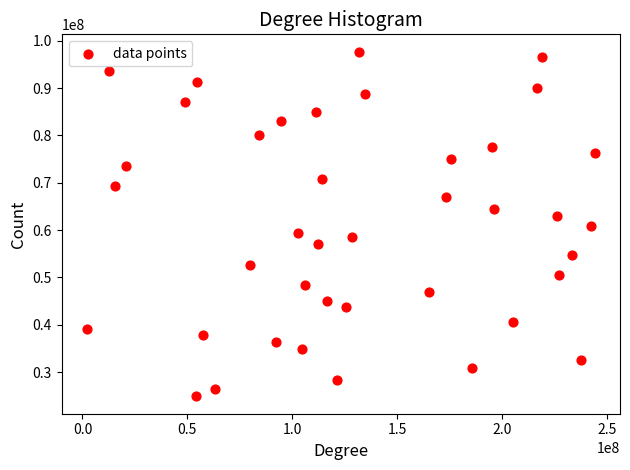

What is the range of Y values (max minus min)?

72835442